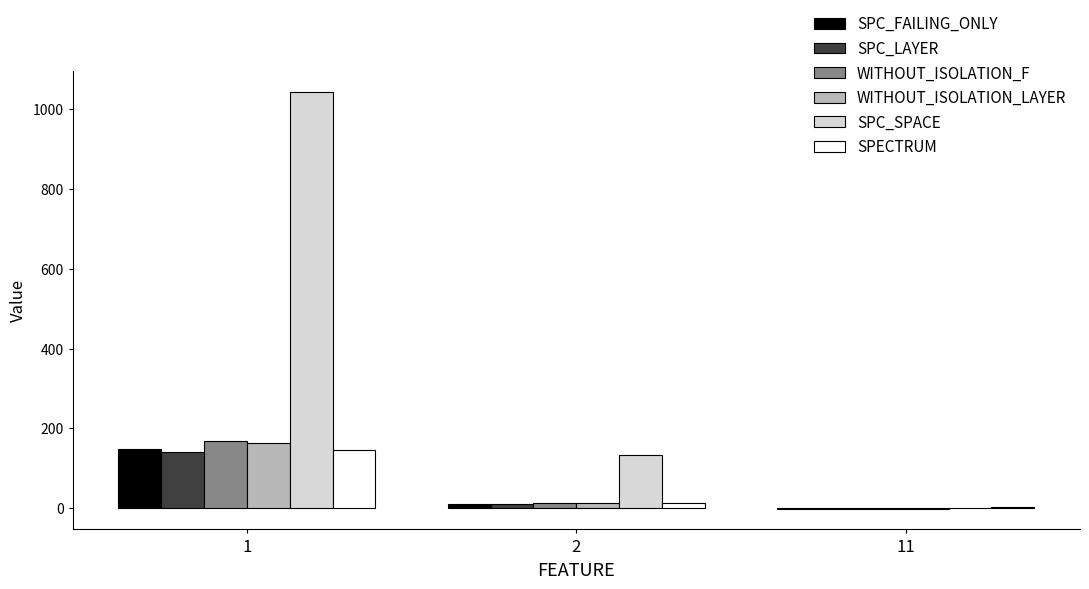

The value of SPECTRUM at 1 is 146. True or false?

True